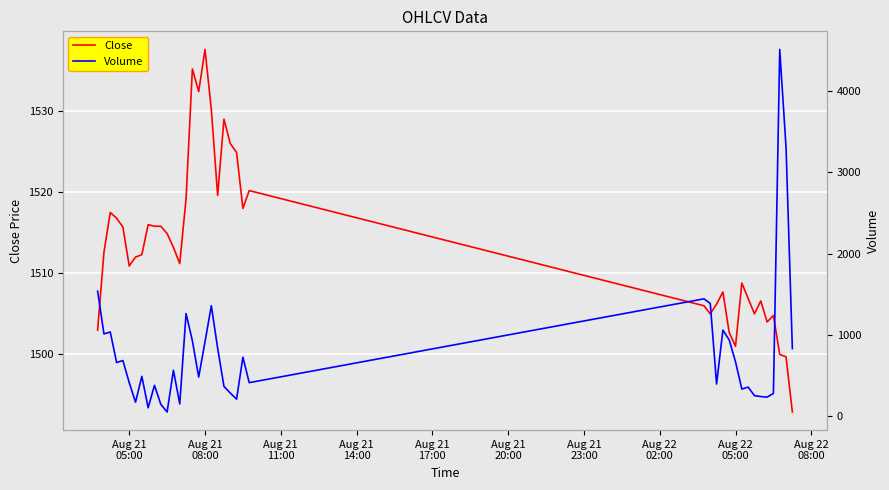

In Close, how many points are higher than both neighbors (excluding endpoints)?

10